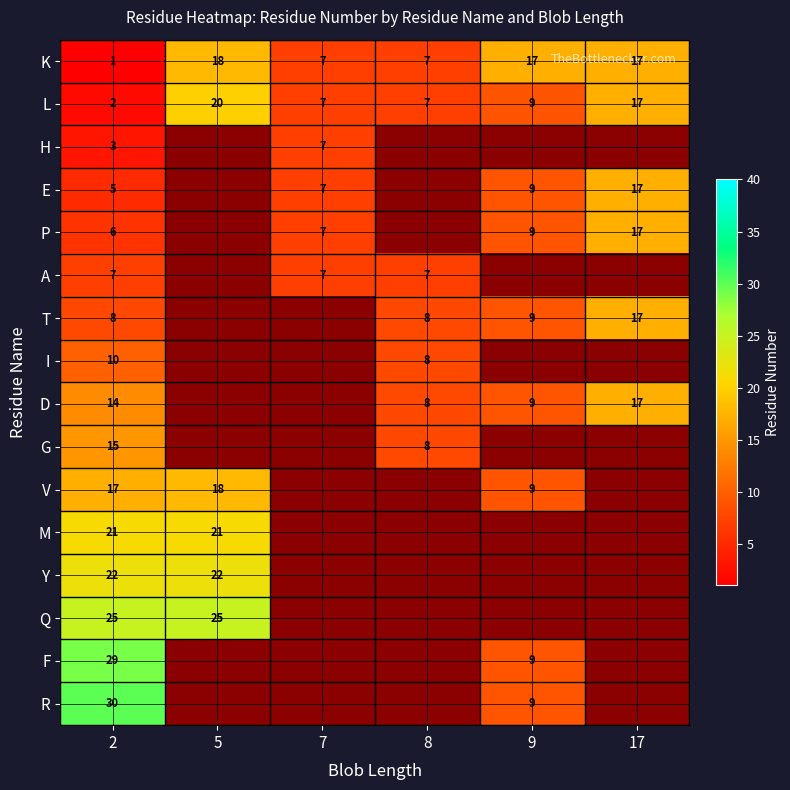

Is the value of F at 2 greater than the value of R at 2?

No